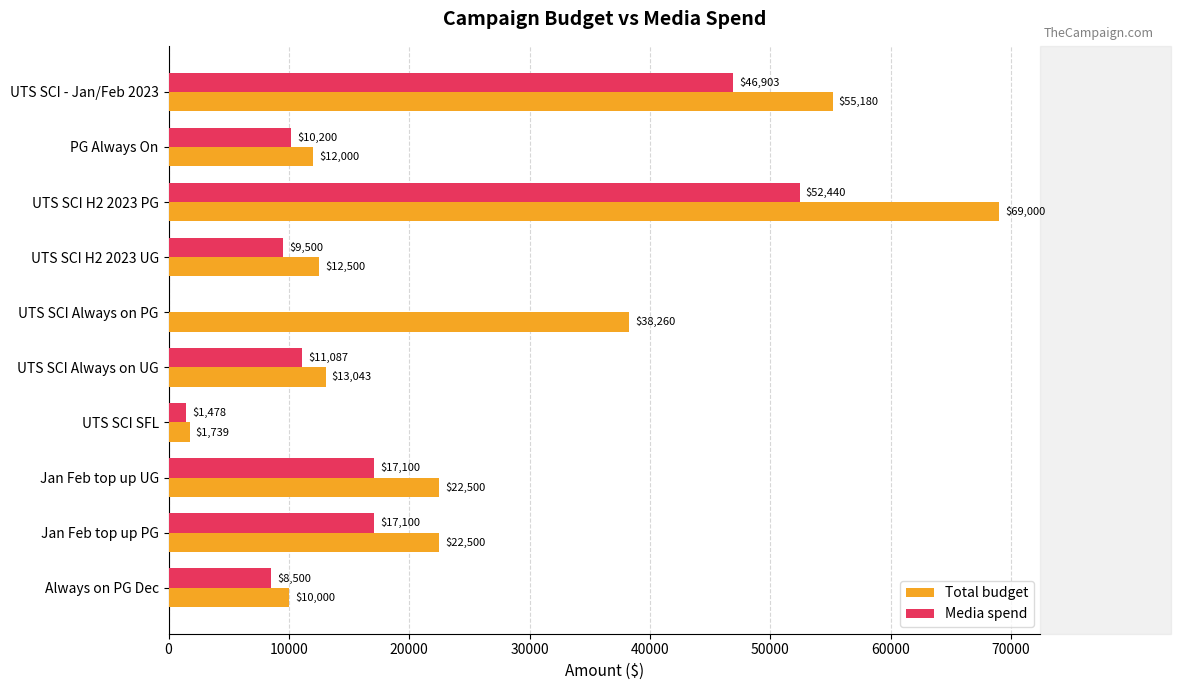

What are all the series names shown in the legend?

Total budget, Media spend